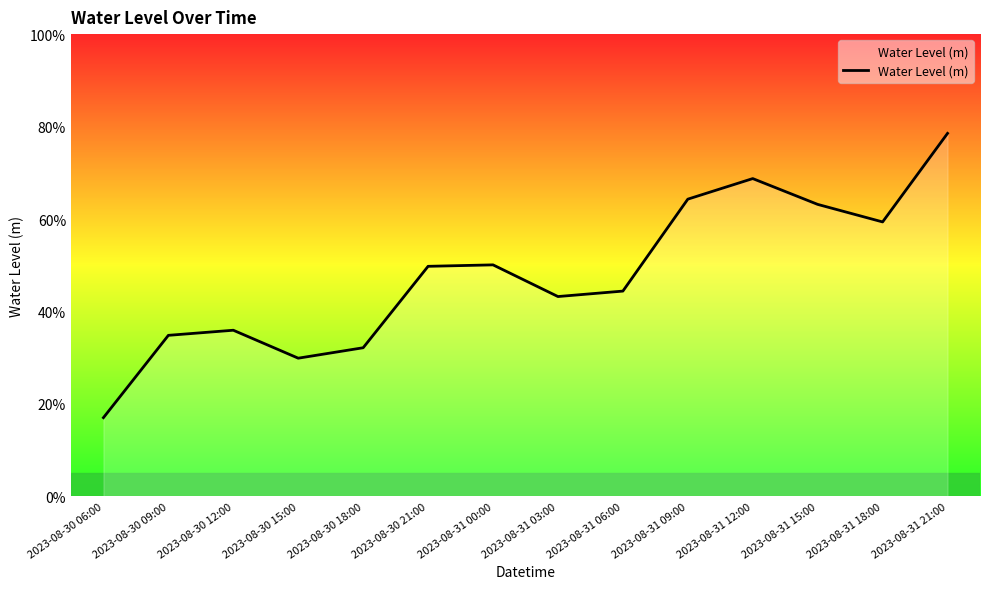

What is the label of the 4th point from the right?

2023-08-31 12:00